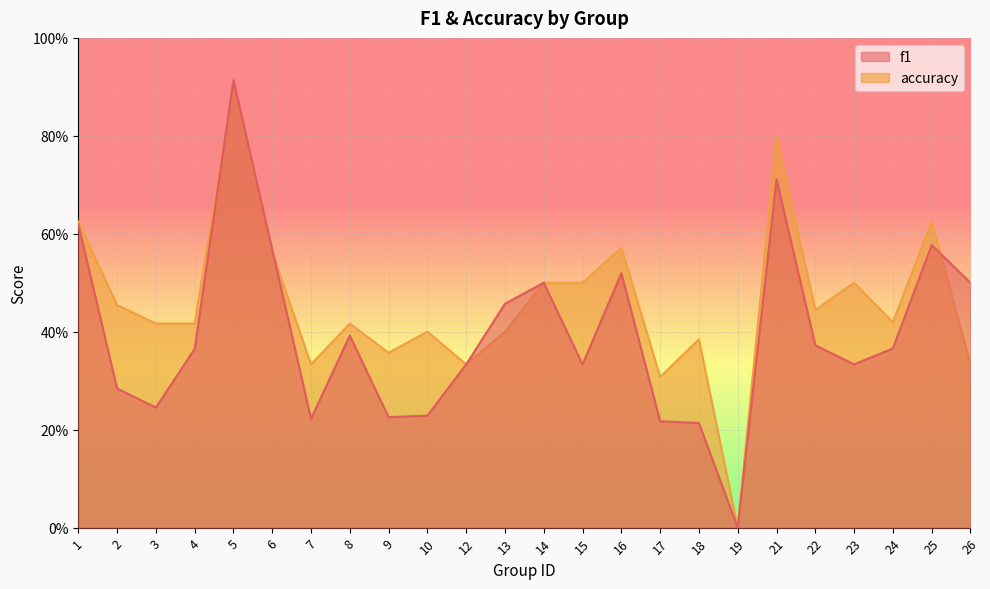

At which category is the sum across all series the highest?

5